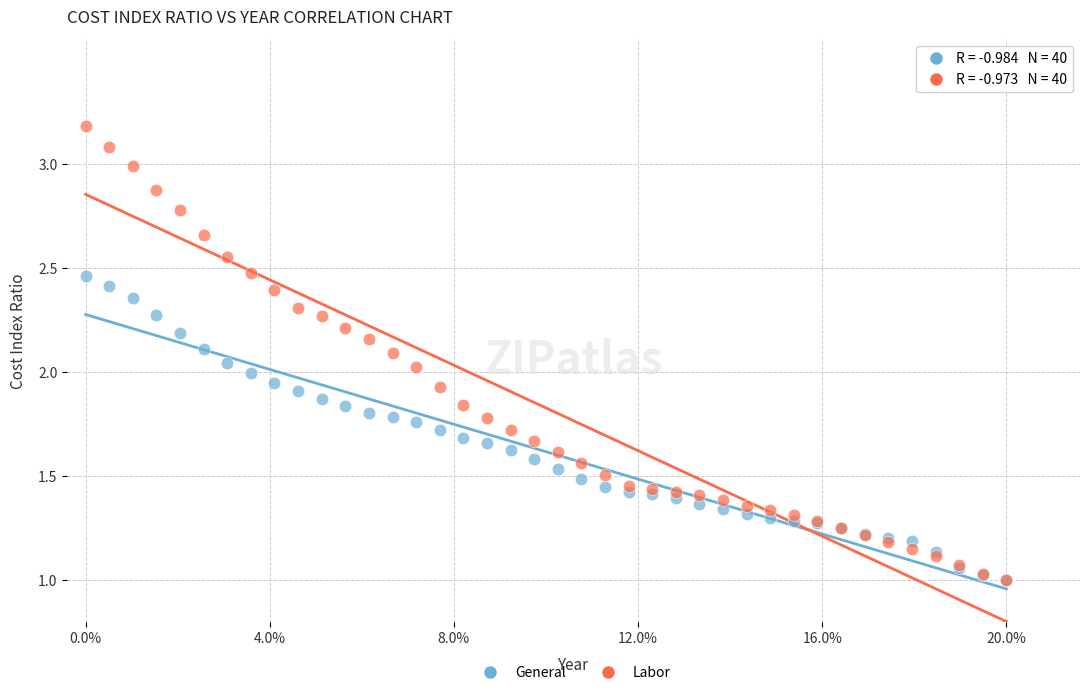

Which series contains the highest Y value?

Labor